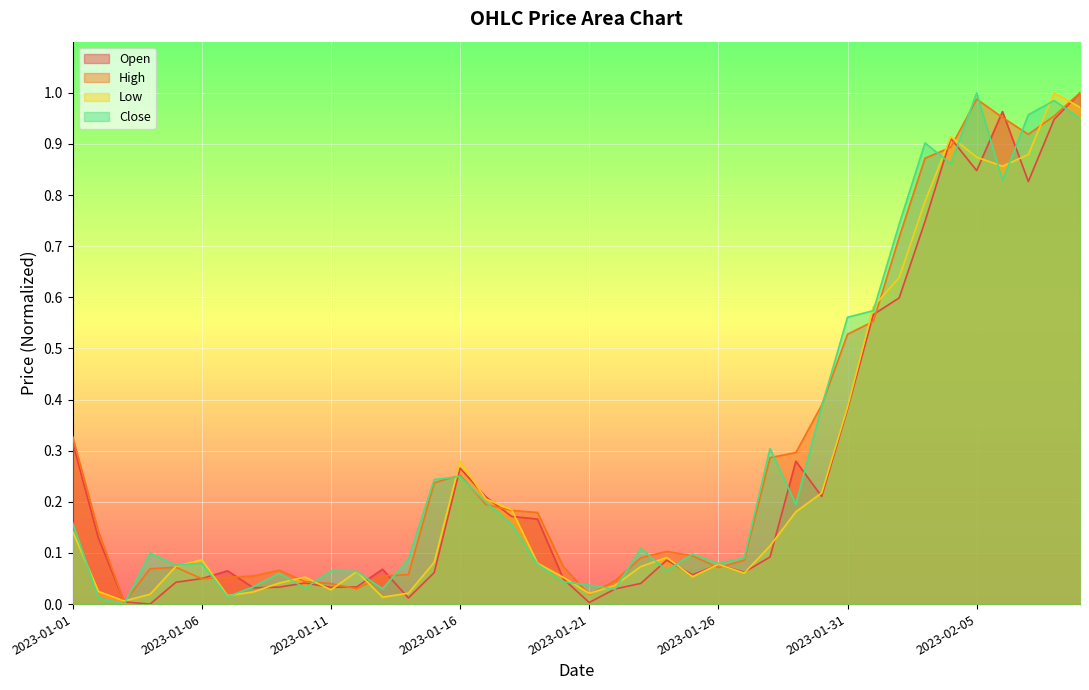

How many interior local valleys does the Close series have?

11